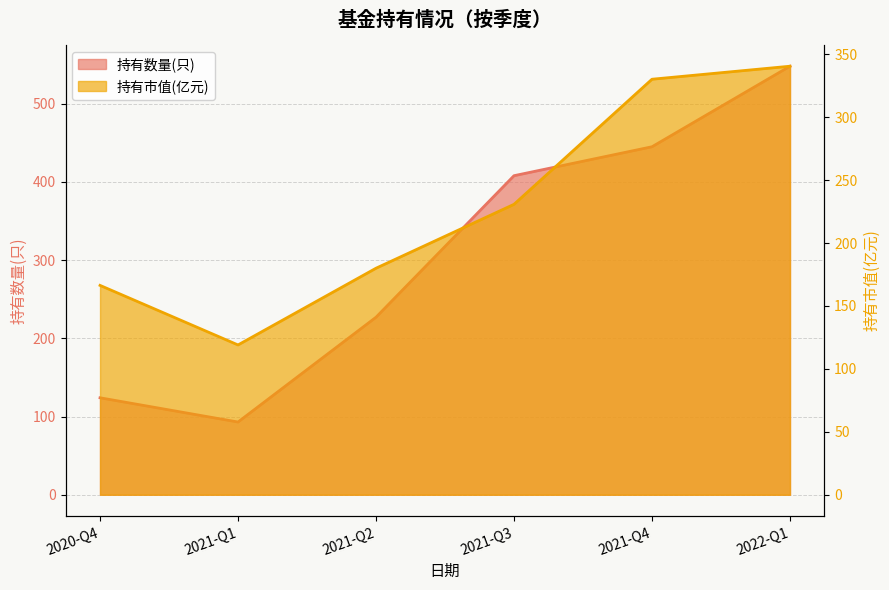

What is the smallest value displayed?

93.0